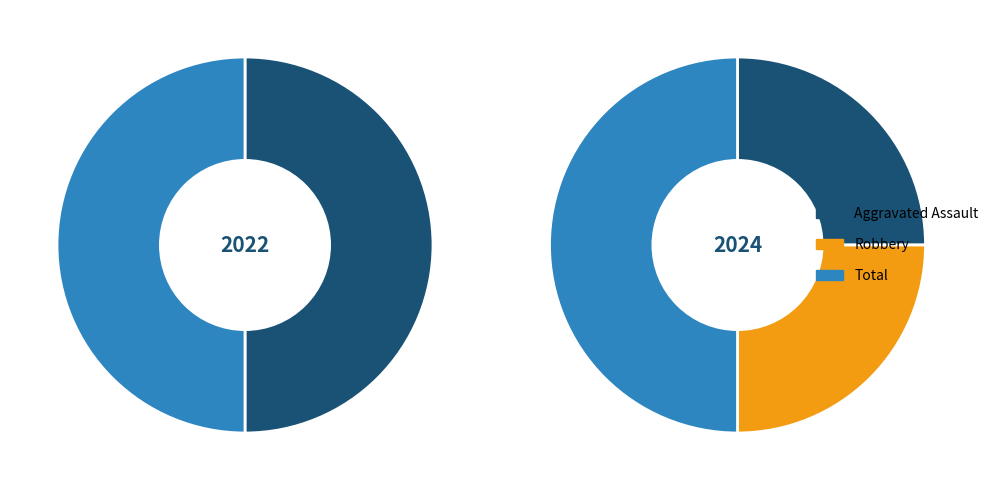

What percentage do Total and Aggravated Assault together represent?

75.0%